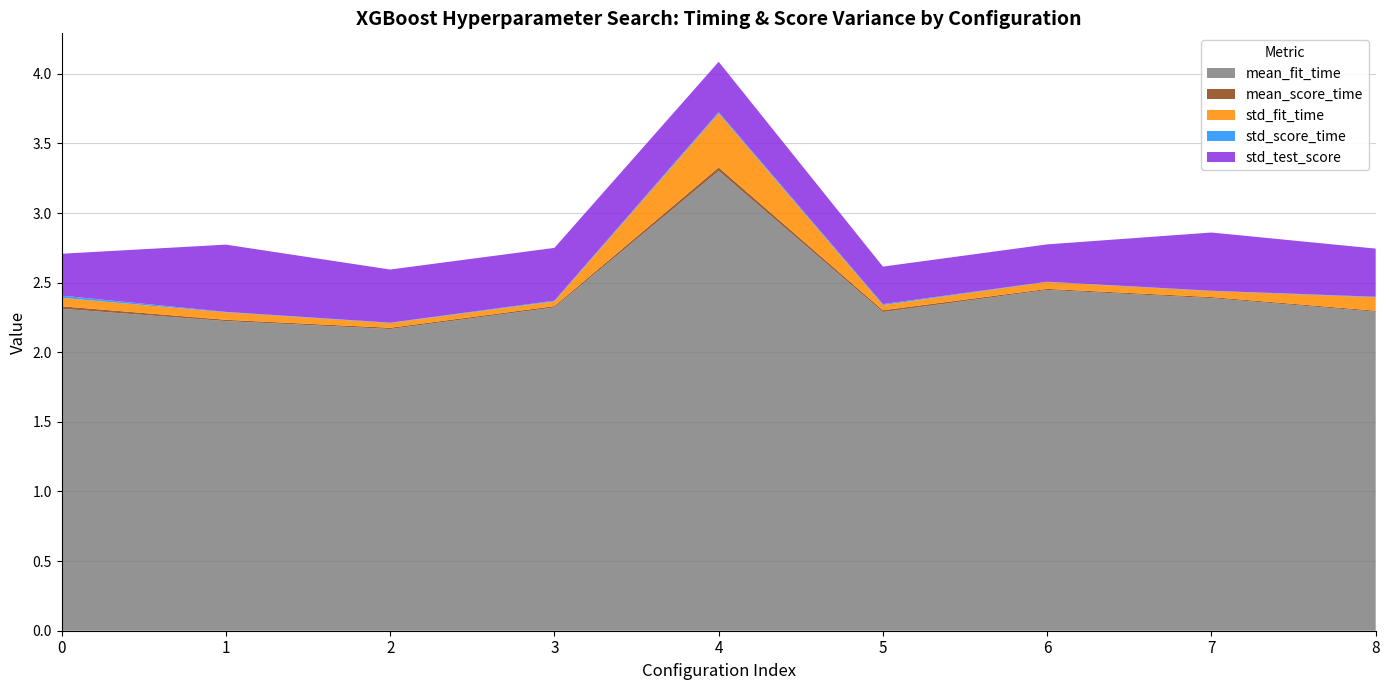

Reading left to right, what are all the values shown in this chart?

mean_fit_time: 0=2.3	1=2.2	2=2.2	3=2.3	4=3.3	5=2.3	6=2.4	7=2.4	8=2.3
mean_score_time: 0=0.0	1=0.0	2=0.0	3=0.0	4=0.0	5=0.0	6=0.0	7=0.0	8=0.0
std_fit_time: 0=0.1	1=0.1	2=0.0	3=0.0	4=0.4	5=0.0	6=0.0	7=0.0	8=0.1
std_score_time: 0=0.0	1=0.0	2=0.0	3=0.0	4=0.0	5=0.0	6=0.0	7=0.0	8=0.0
std_test_score: 0=0.3	1=0.5	2=0.4	3=0.4	4=0.4	5=0.3	6=0.3	7=0.4	8=0.3